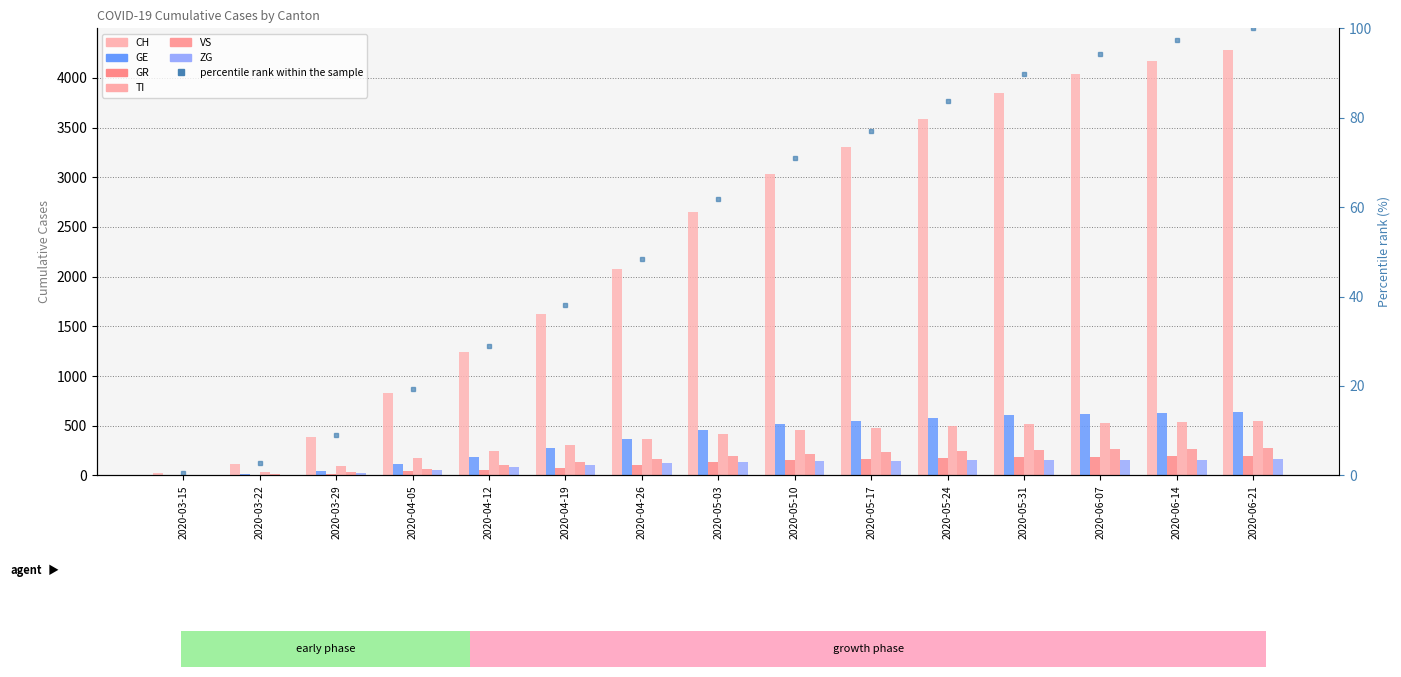

At which category is the sum across all series the highest?

2020-06-21